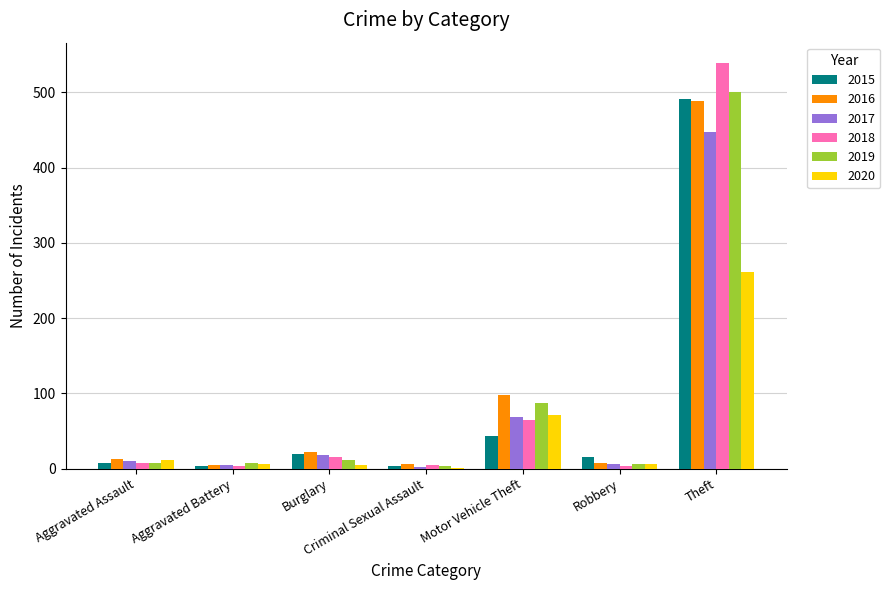

Is it true that 2015 equals 15 at Robbery?

True